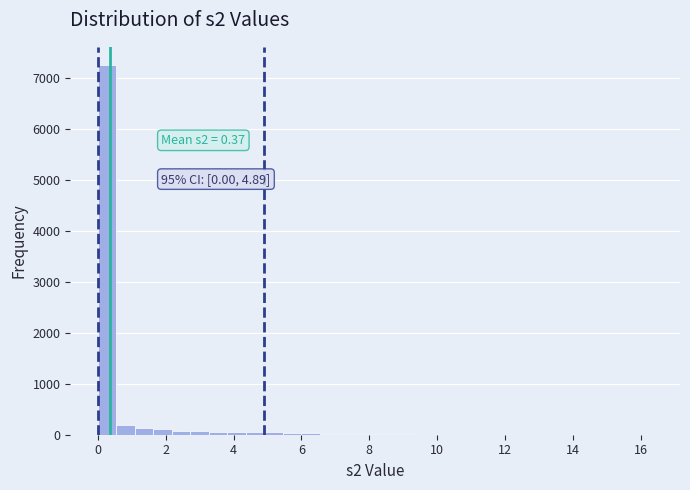

Read against the x-axis, roughly where is the centre of the tallest bar?

0.2